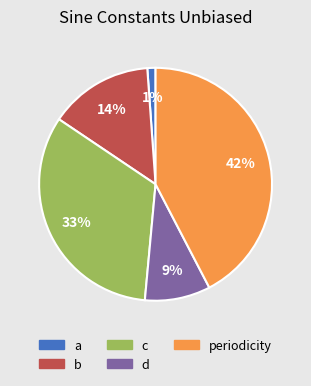

Count the number of slices in the pie.

5